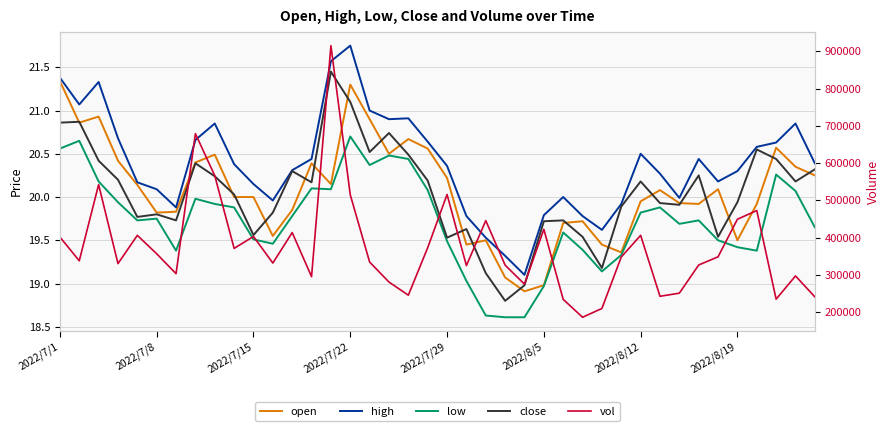

True or false: low and close intersect in this chart.

False